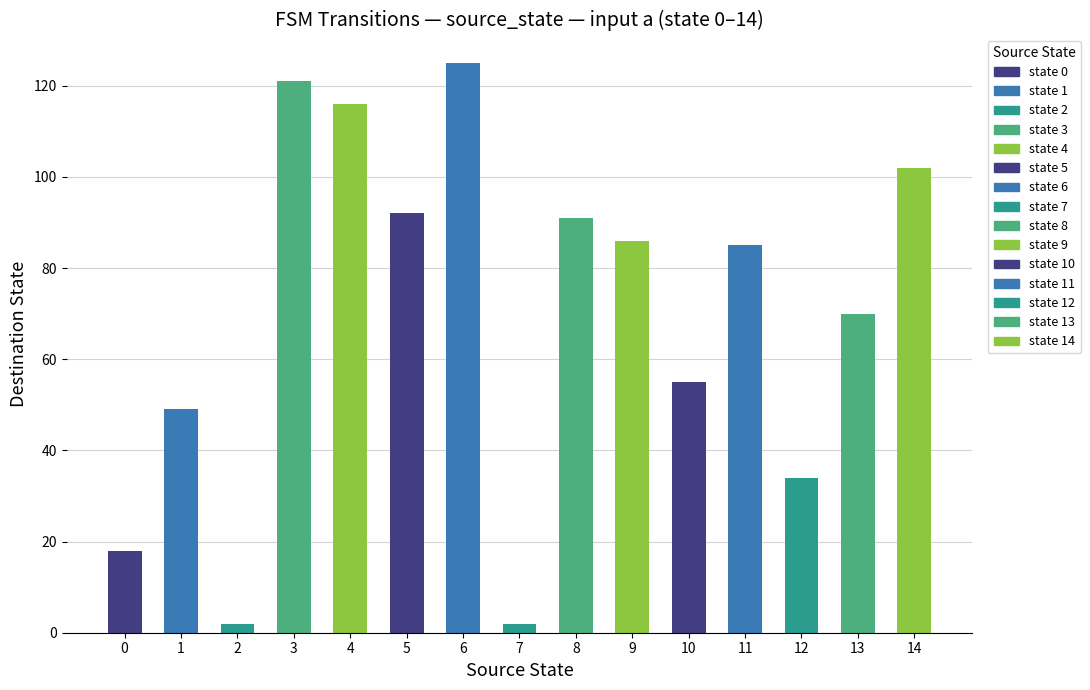

What is the value of the 9th bar from the left?

91